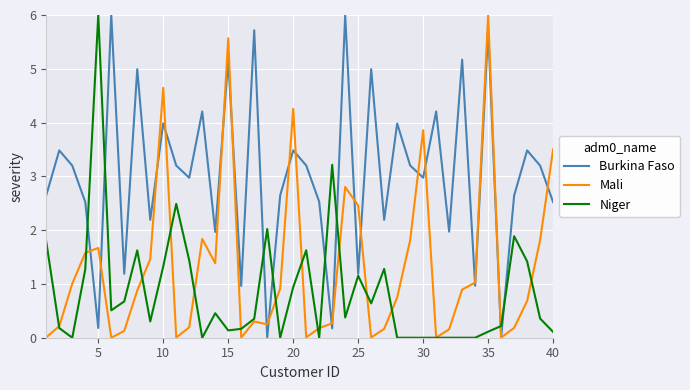

How many series are shown in this chart?

3